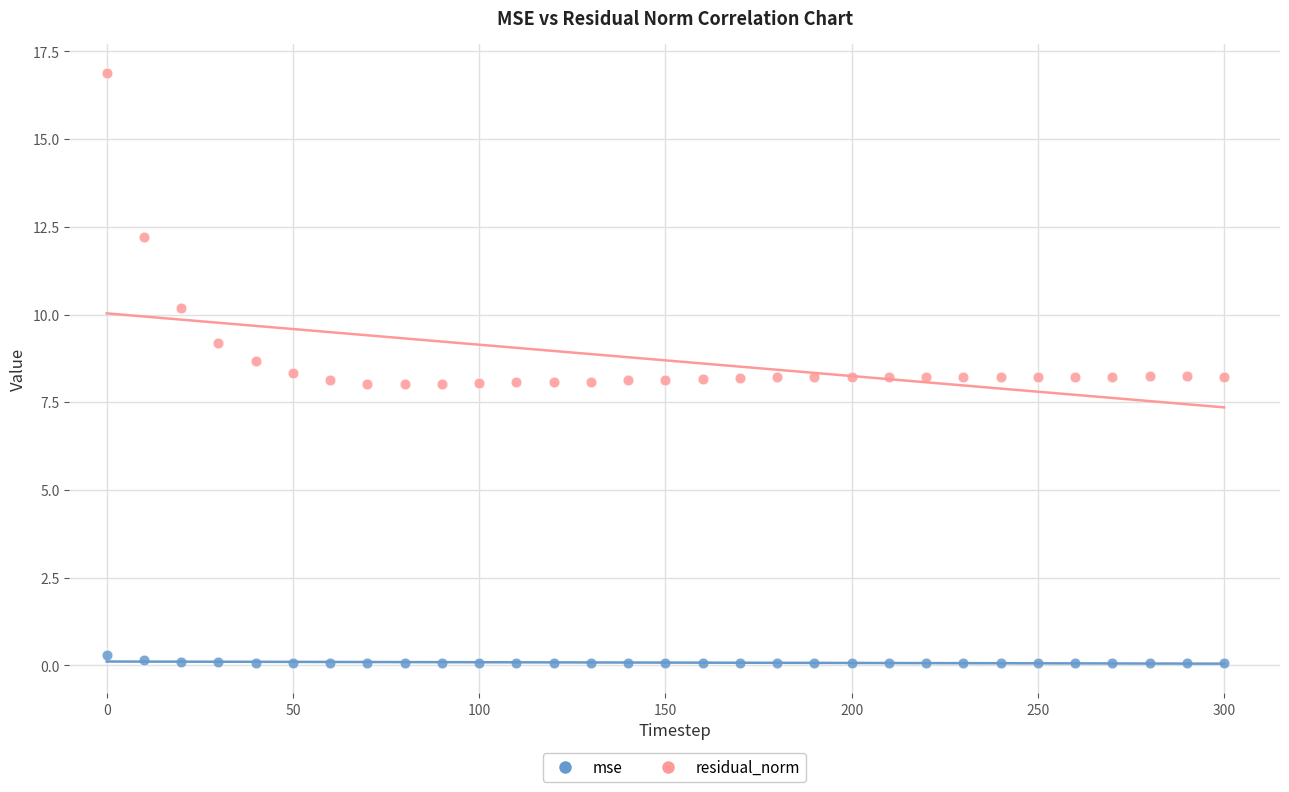

Across all data points, what is the range of Y values (max minus min)?

16.8